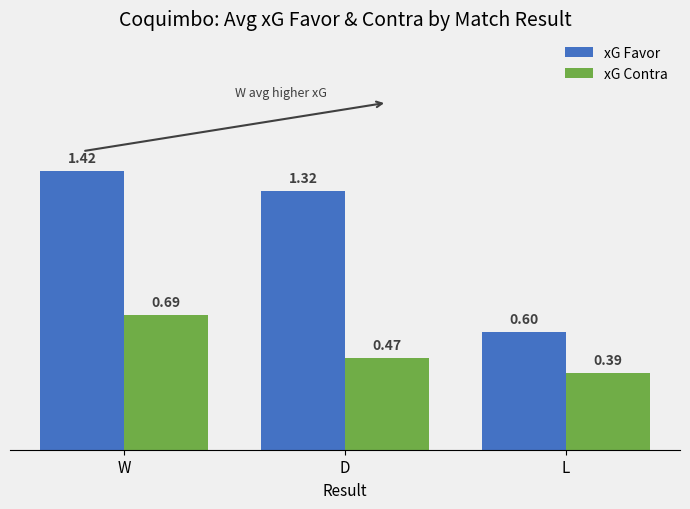

List the labels in order of xG Favor value, largest first.

W, D, L